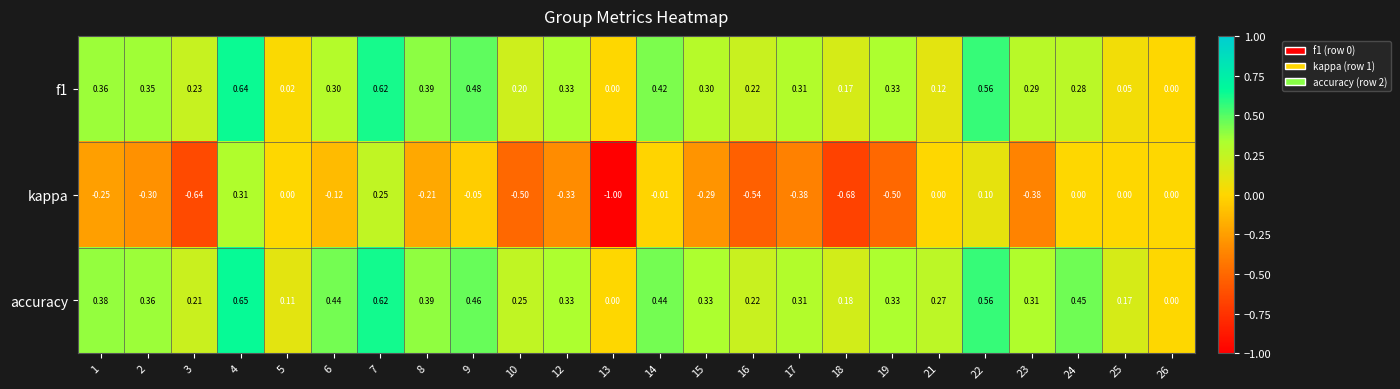

How many series are shown in this chart?

3